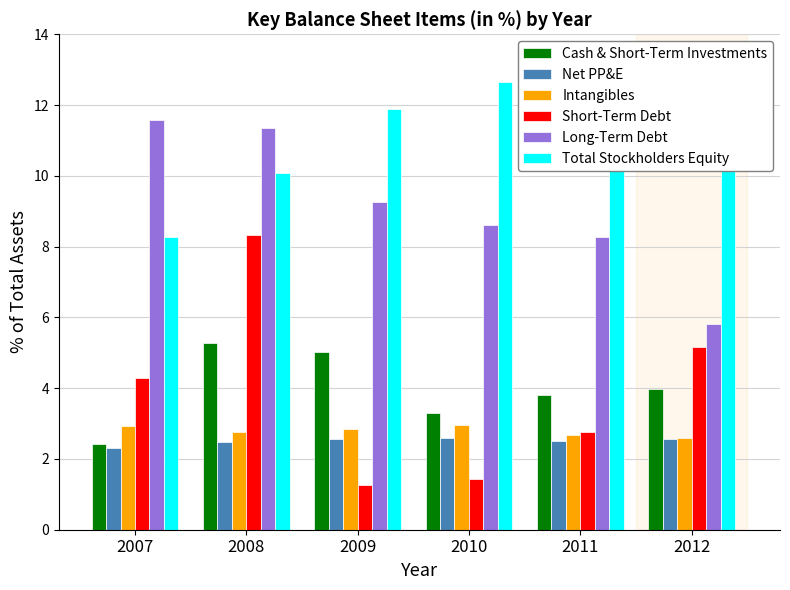

Where does the Long-Term Debt series first go above 9?

2007